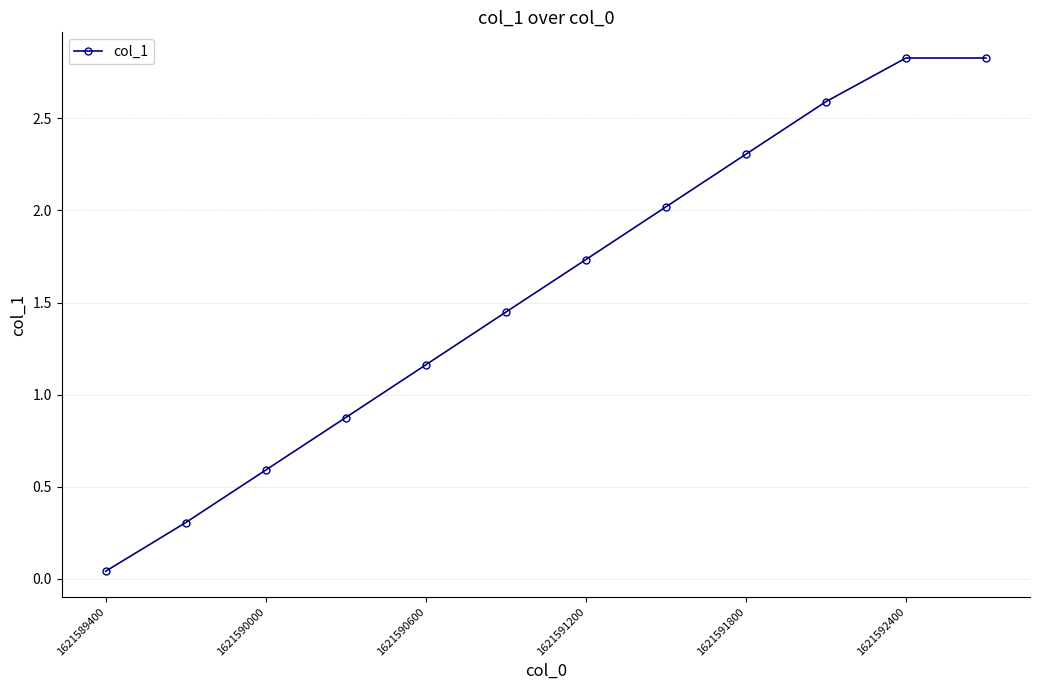

How many lines are shown in the chart?

1